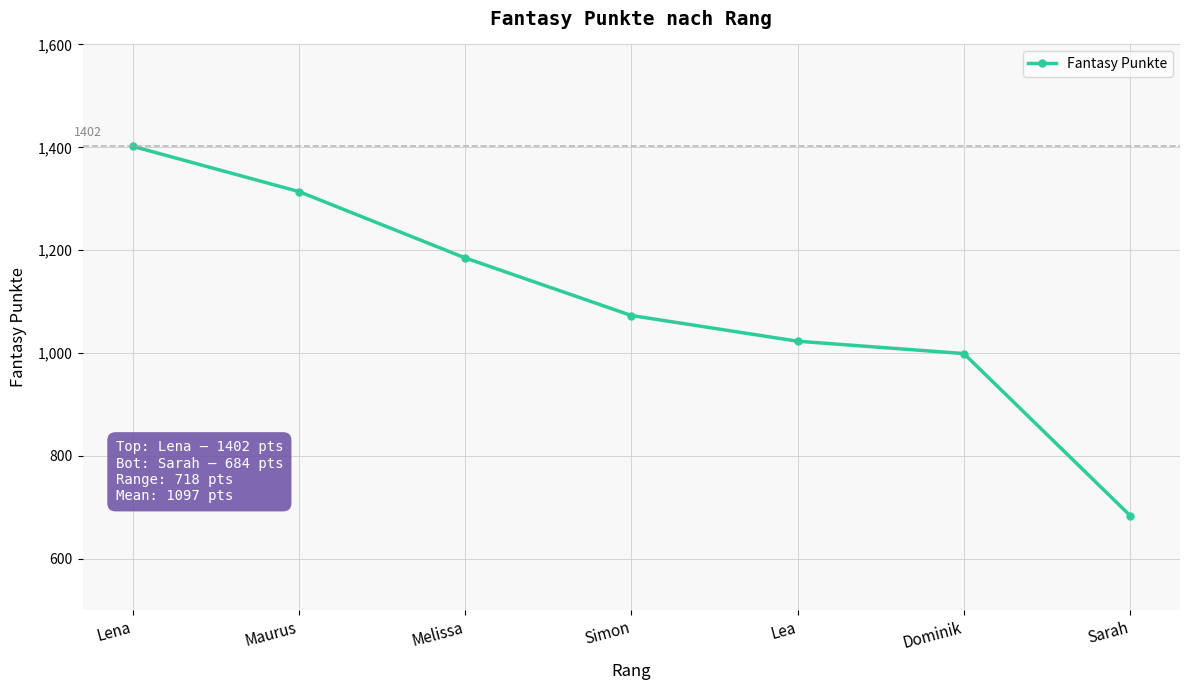

What is the sum of the values at Sarah and Melissa?

1869